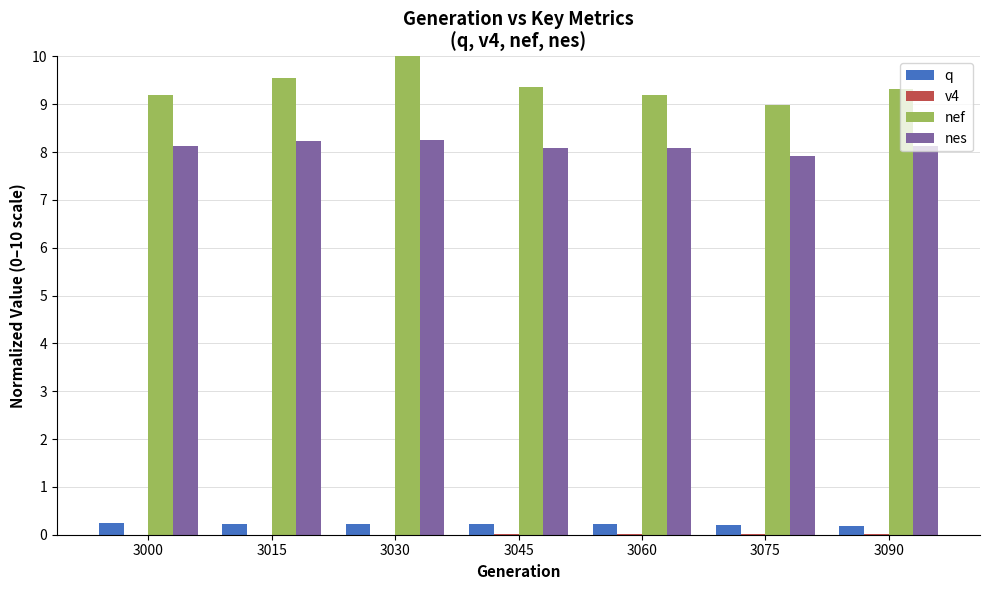

How many groups of bars are there?

7